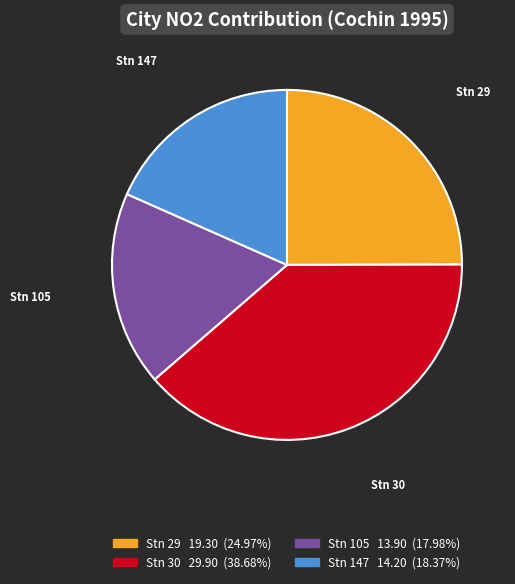

Is there a majority slice in this chart?

No